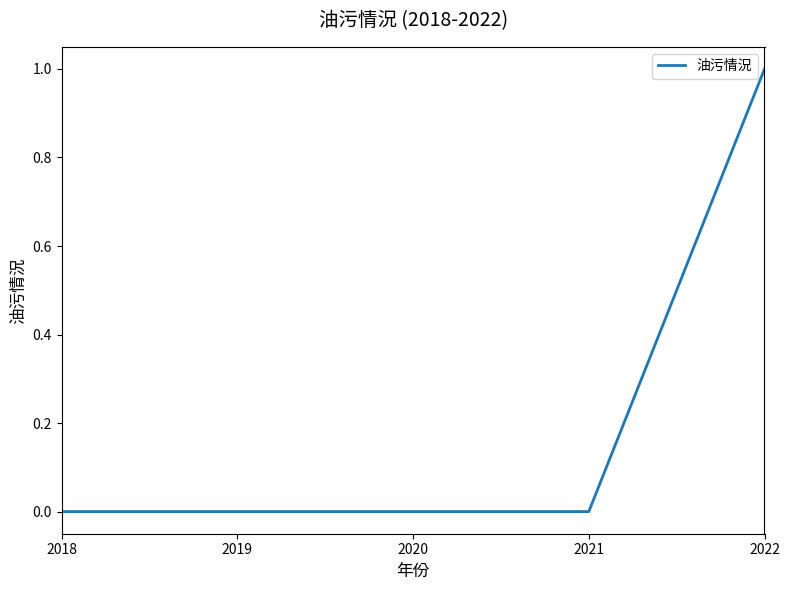

True or false: the data has more than 1 interior local peaks.

False